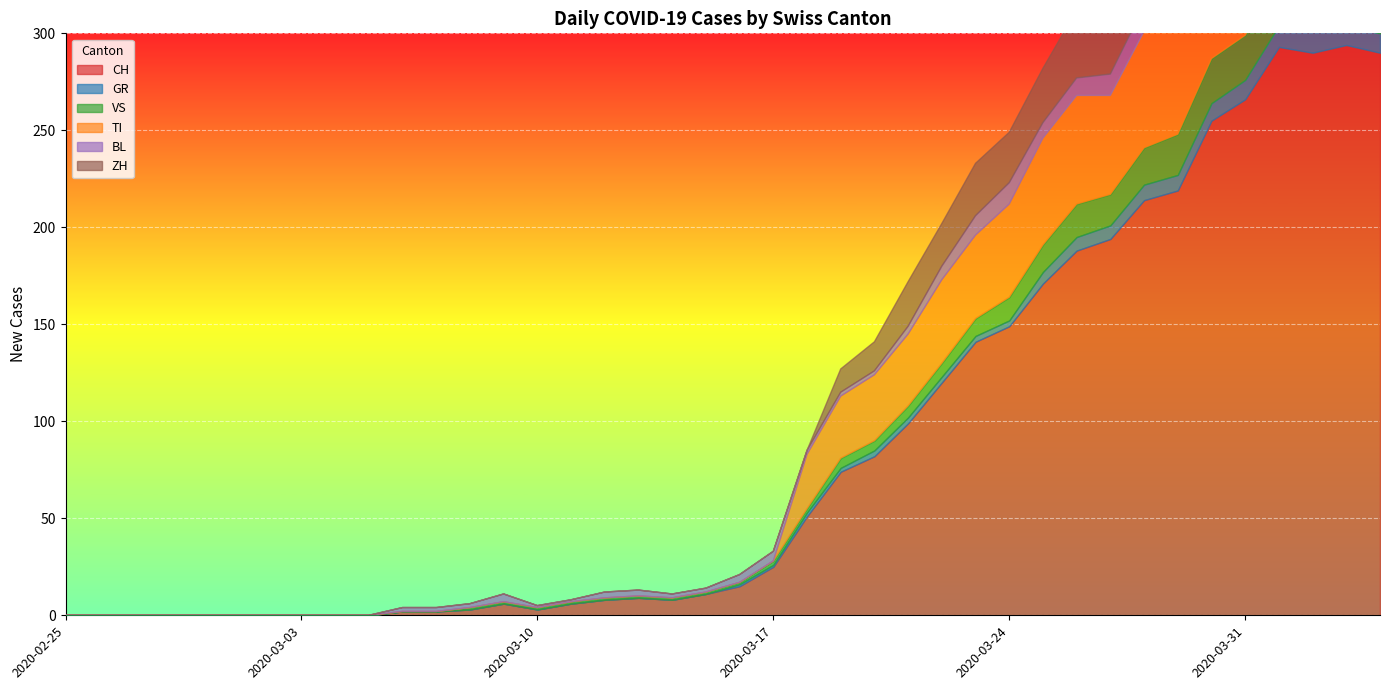

The value of TI at 2020-04-02 is 129. True or false?

False